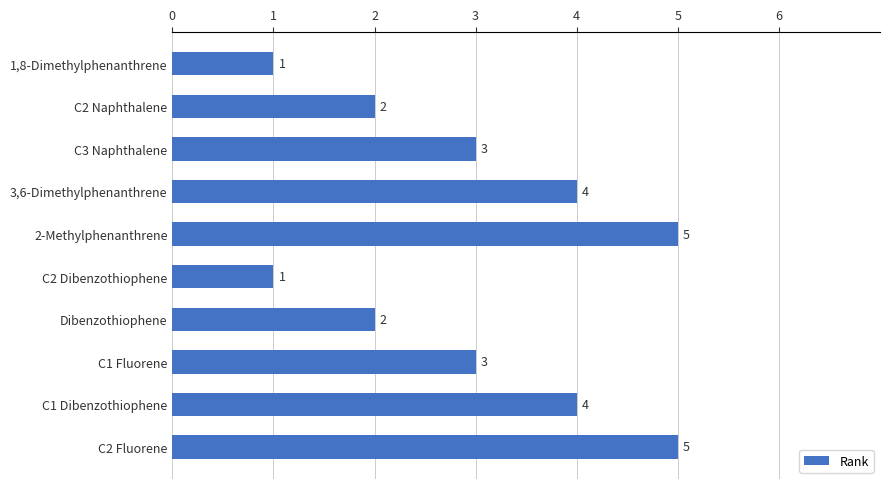

Approximately how many times larger is the value at 2-Methylphenanthrene compared to C3 Naphthalene?

1.7